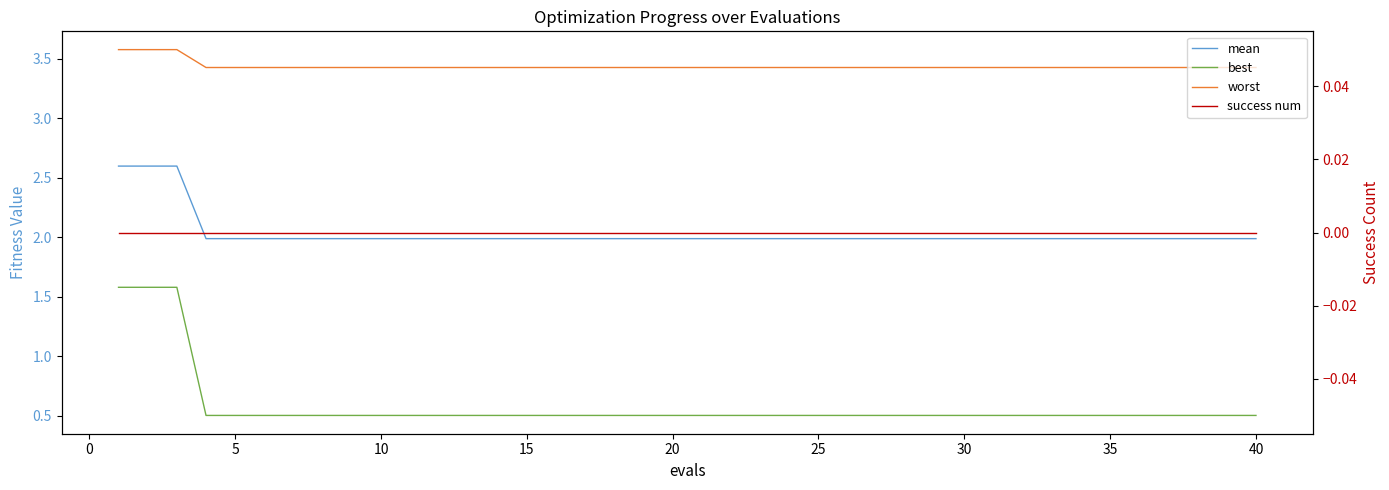

True or false: best and mean intersect in this chart.

False